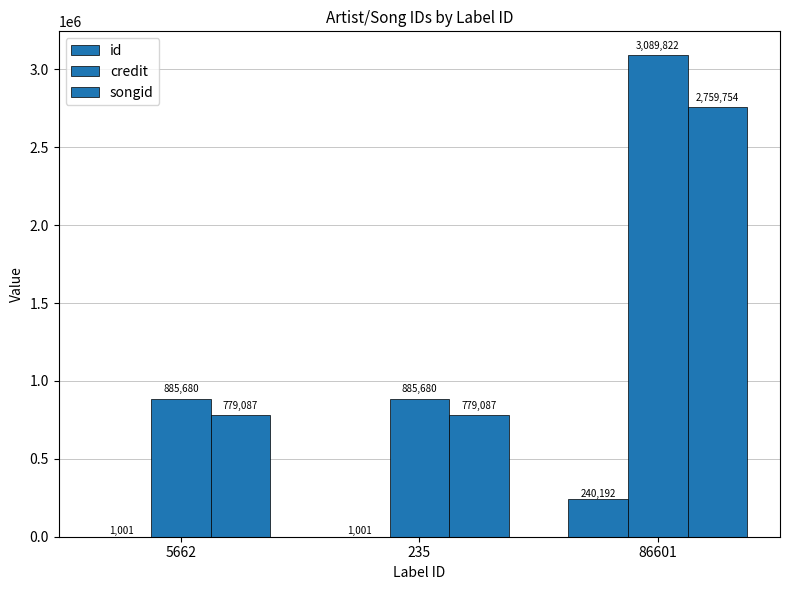

What position from the left is 86601?

3